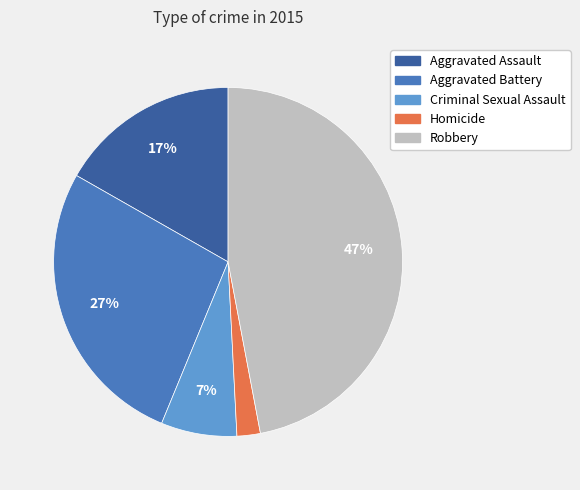

To the nearest percent, what portion does Aggravated Assault represent?

17%